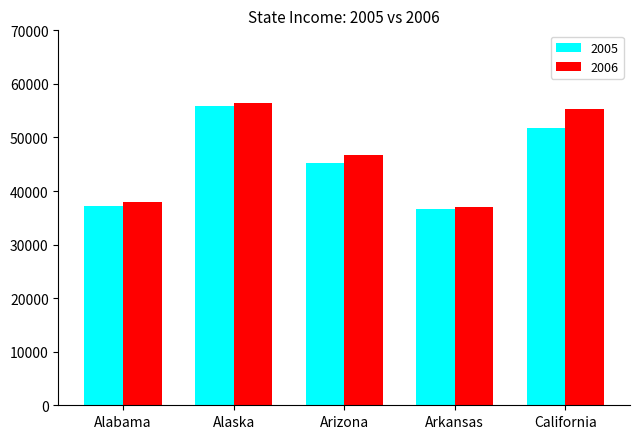

Which series has the largest total across all categories?

2006